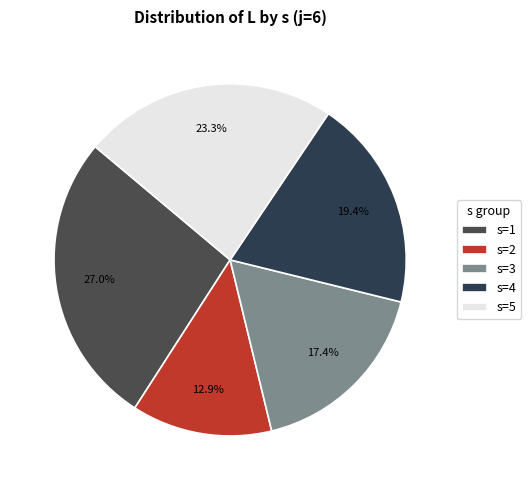

True or false: s=3 accounts for 7% of the total.

False